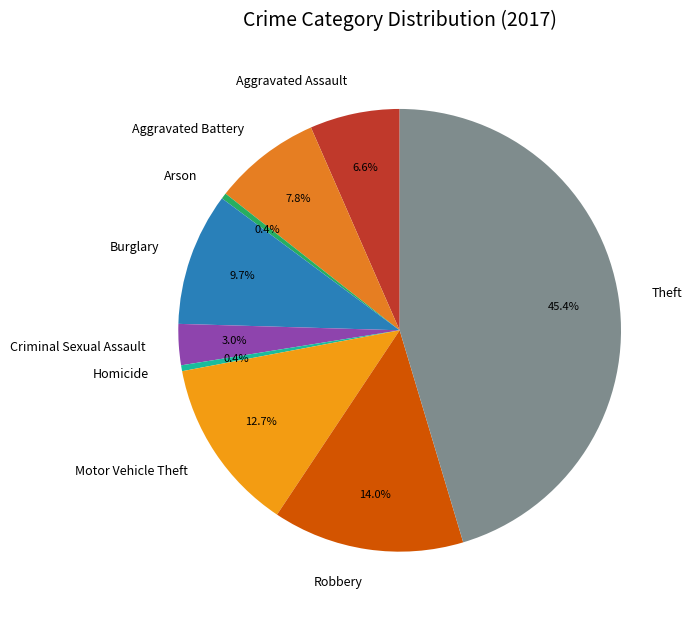

To the nearest percent, what is the difference between the largest and smallest slice percentages?

45%